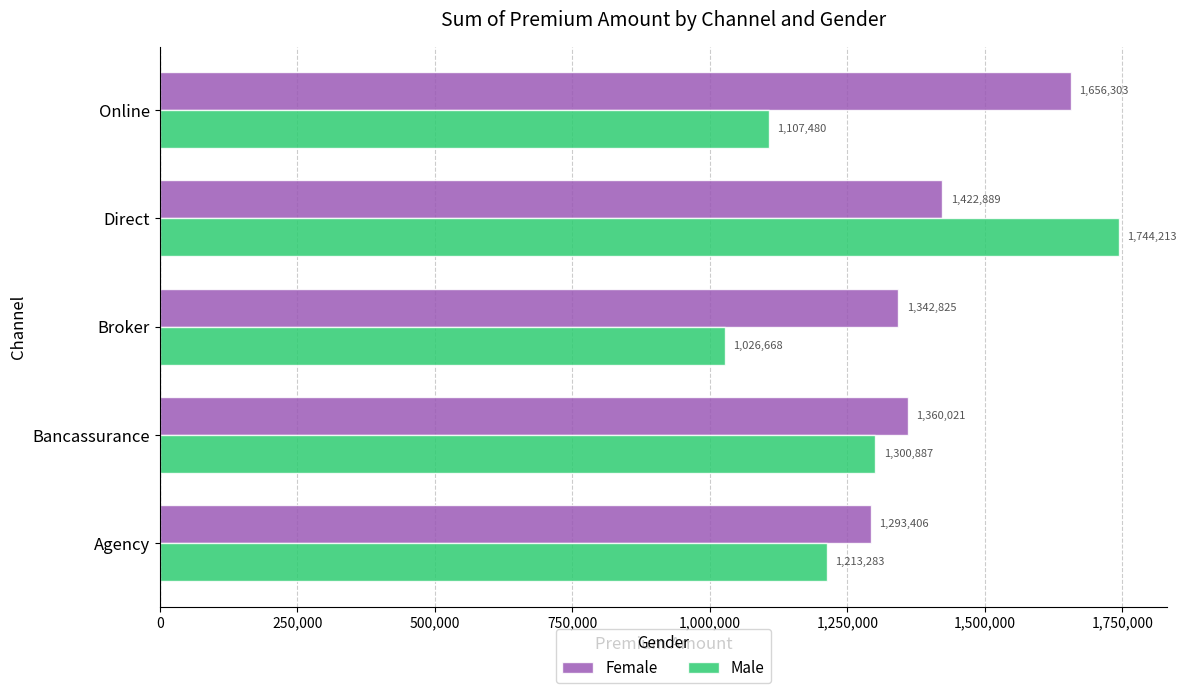

List the labels in order of Female value, largest first.

Online, Direct, Bancassurance, Broker, Agency